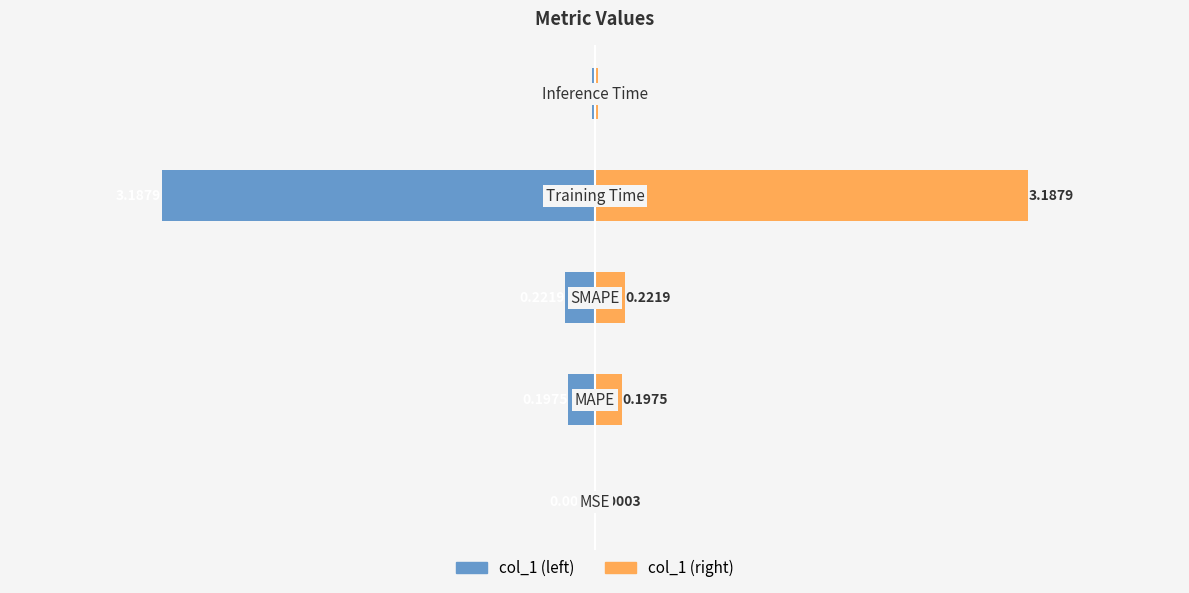

What is the value of the col_1 (left) bar at the 2nd from the left?

-0.2